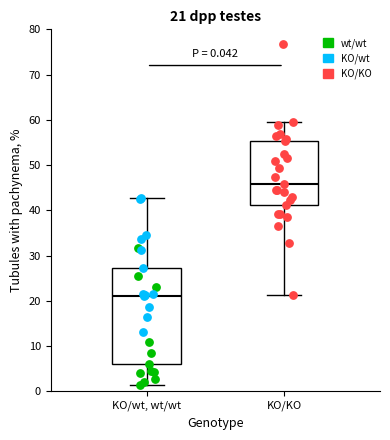

Which box has the highest median line?

KO/KO